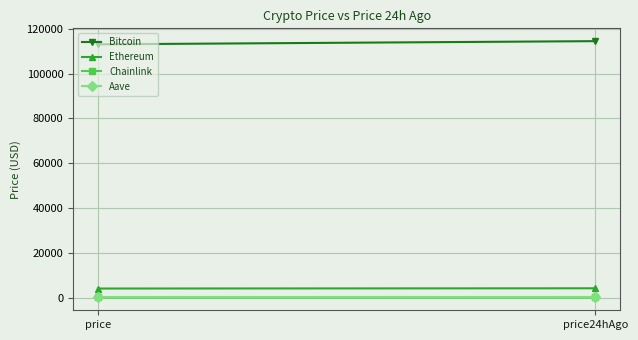

What is the approximate value of Chainlink at price?

18.1